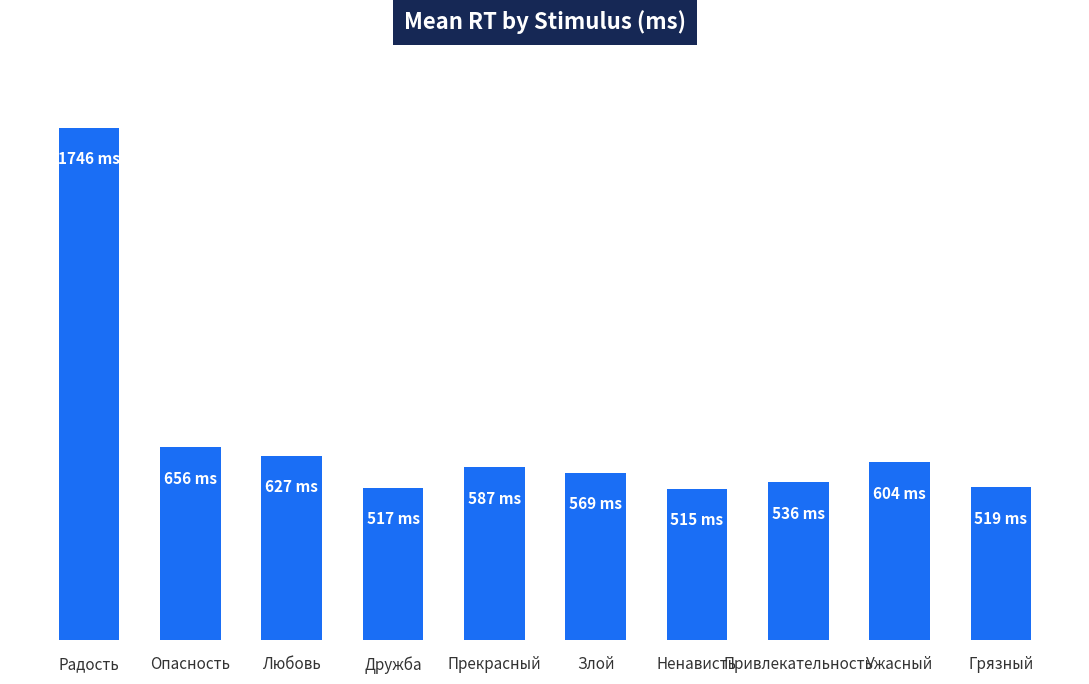

What is the maximum value shown in the chart?

1746